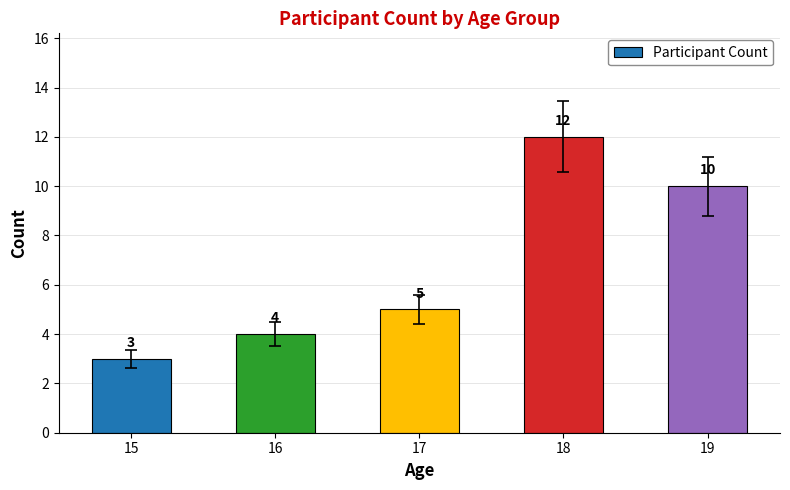

List the labels in order of value, largest first.

18, 19, 17, 16, 15